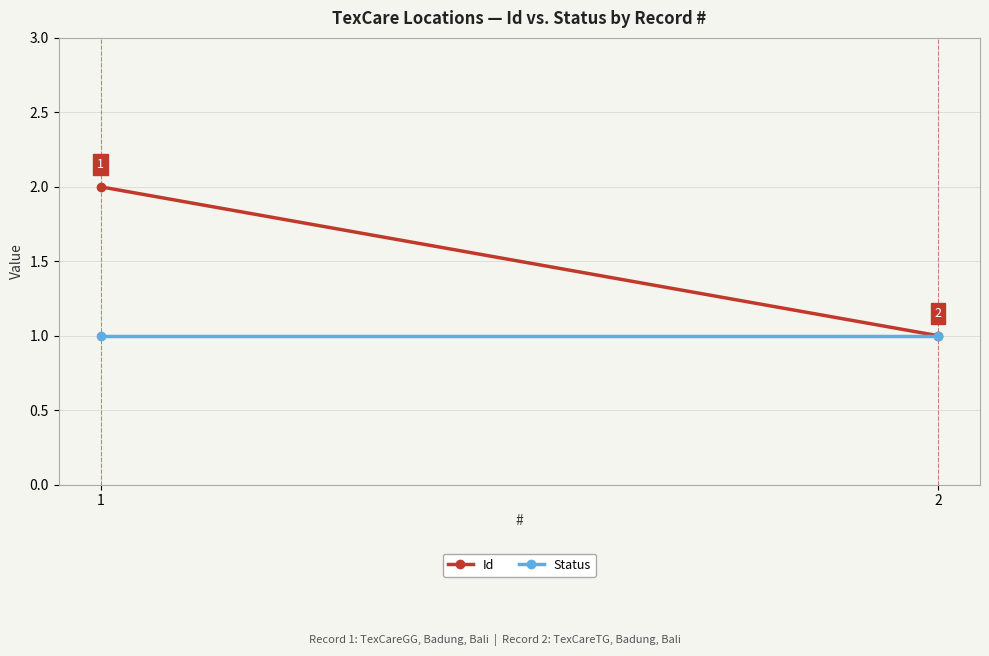

What is the highest value of the Status series?

1